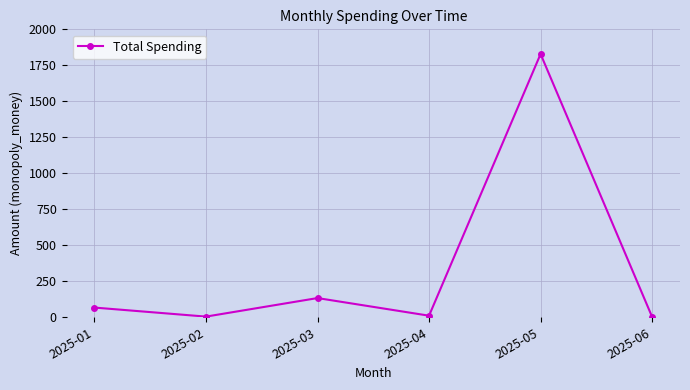

What is the sum of all values?

2047.8